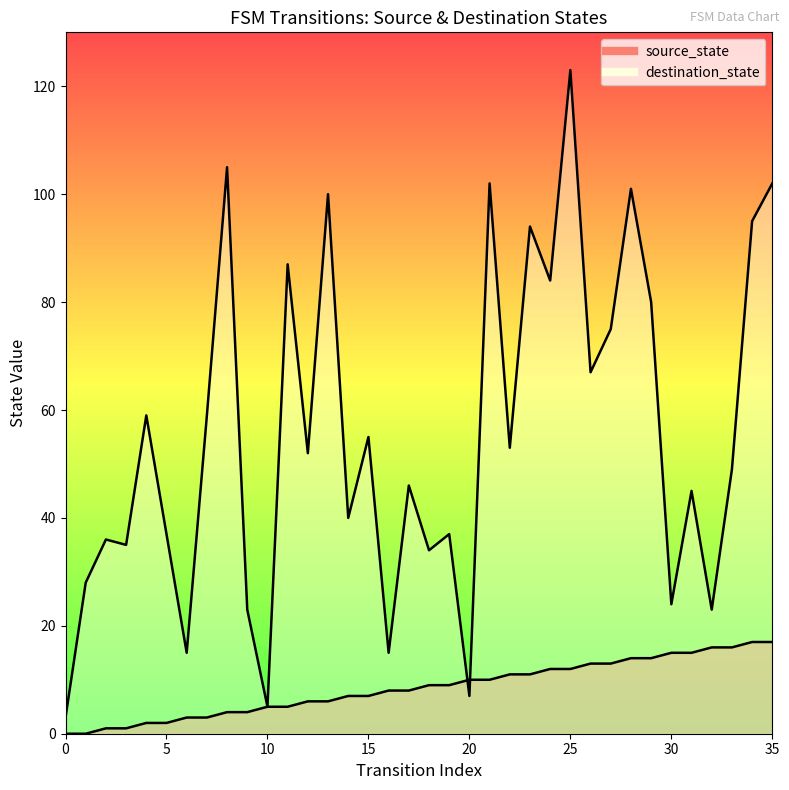

How many positive values does the source_state series have?

34